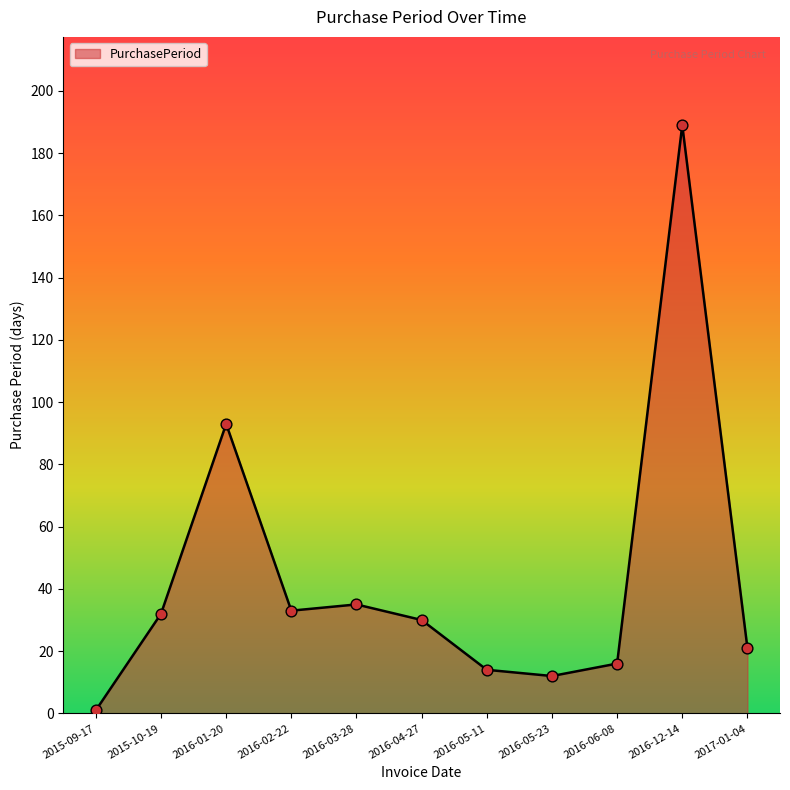

Which has a higher value, 2017-01-04 or 2015-10-19?

2015-10-19